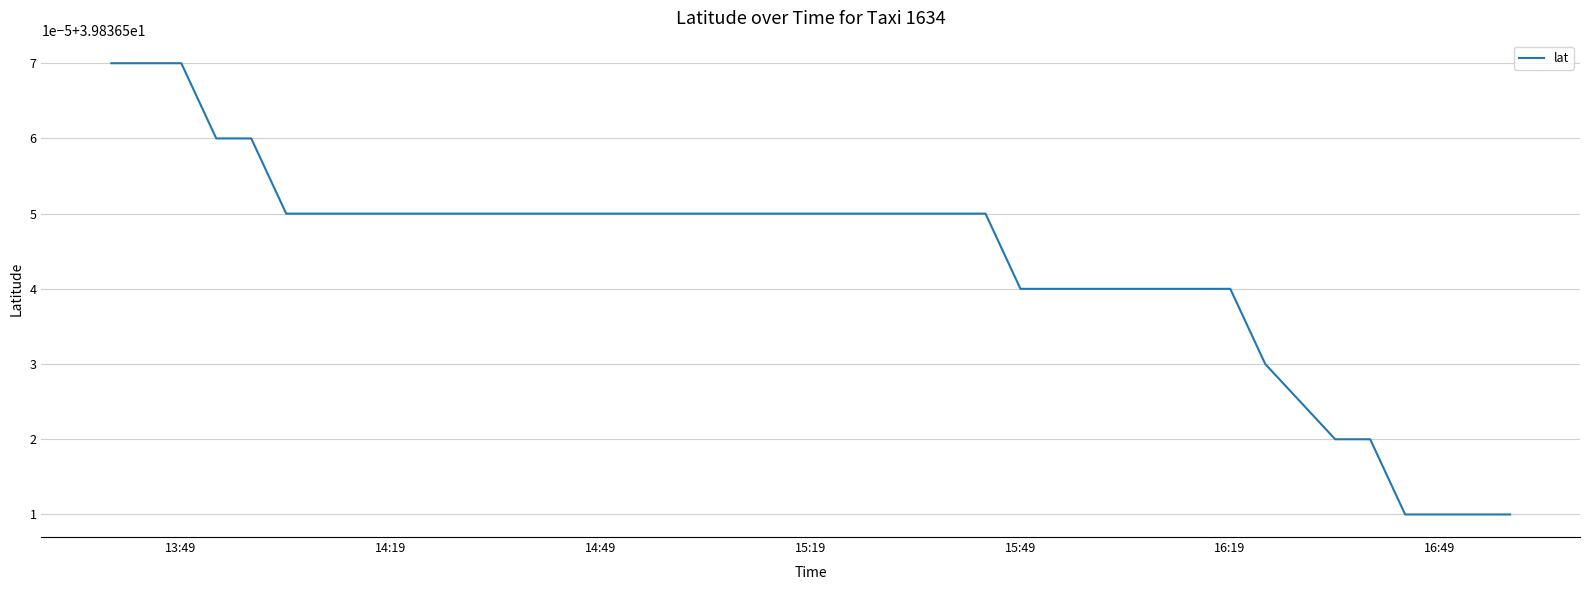

What is the value of the 37th point from the left?

39.8